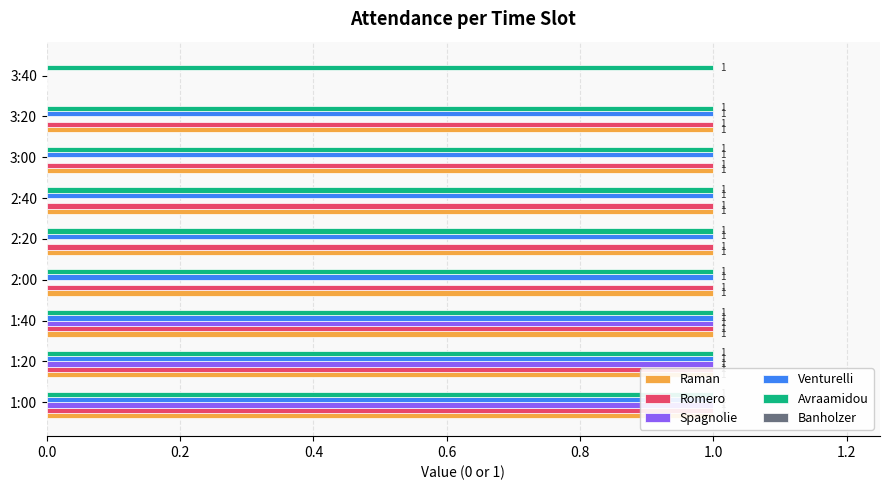

How many distinct data groups are displayed?

6